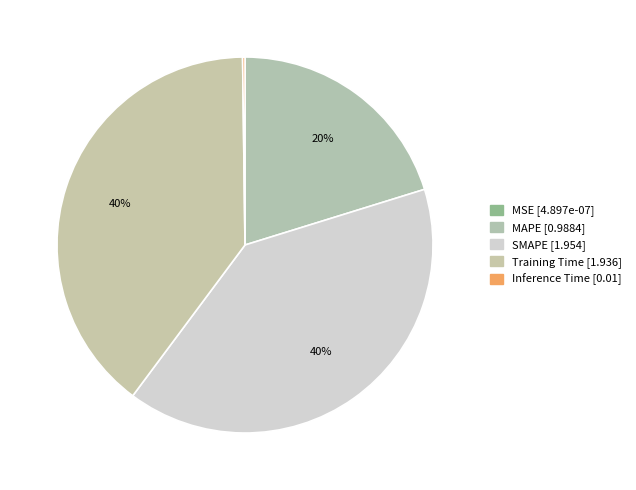

Is the sum of Training Time and MAPE greater than half?

Yes